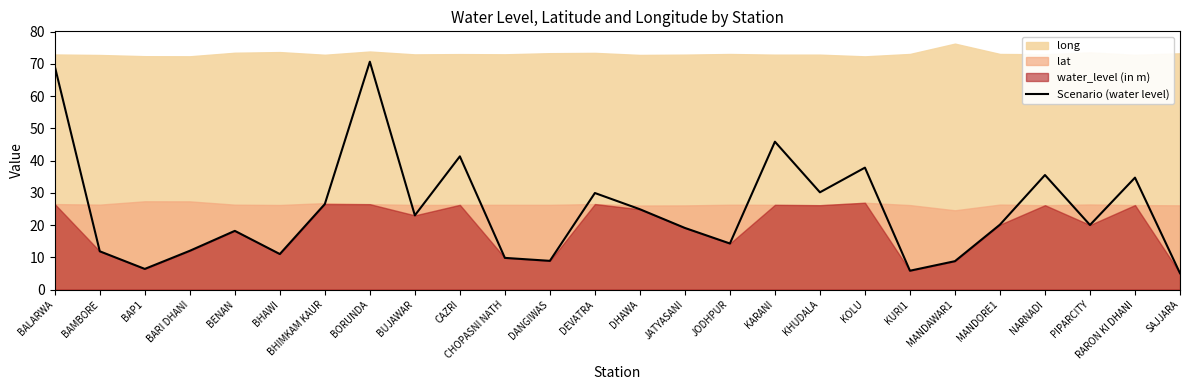

Is it true that Scenario (water level) equals 45.8 at KARANI?

True